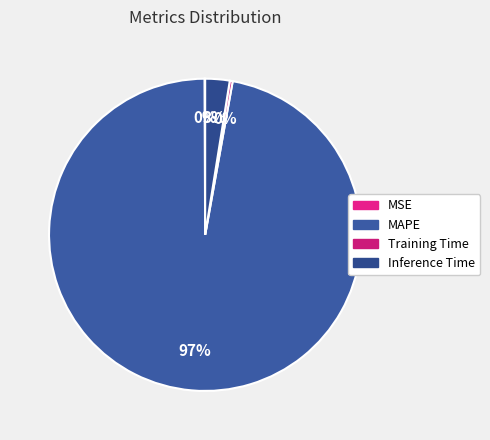

What percentage is the MAPE slice, to the nearest percent?

97%